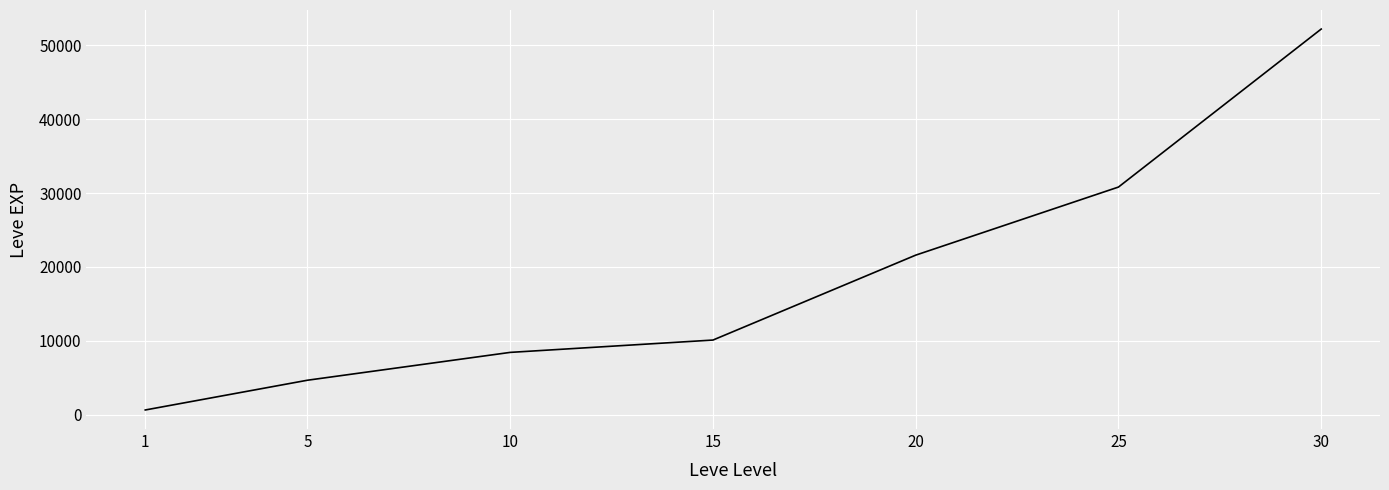

Read the value at 5, to the nearest 50.

4650